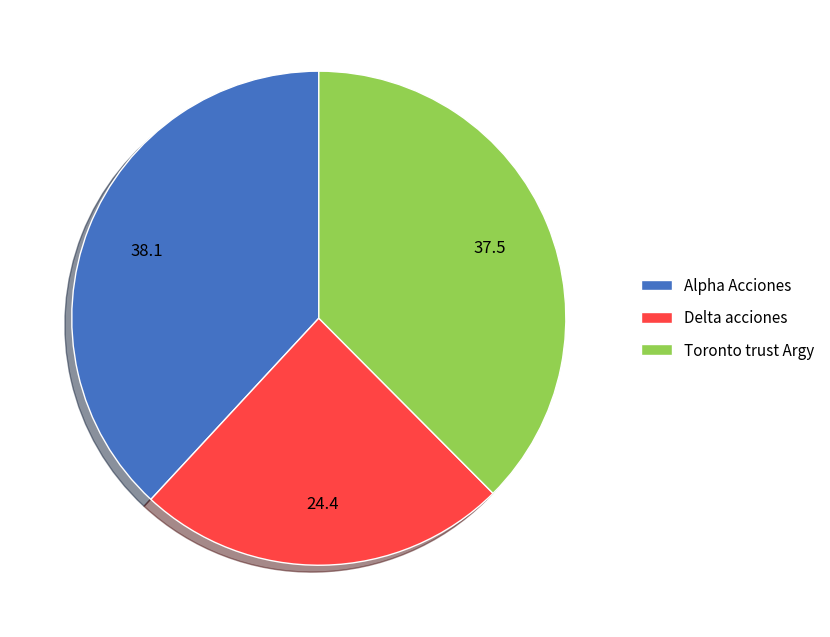

Does Alpha Acciones account for over 50% of the chart?

No